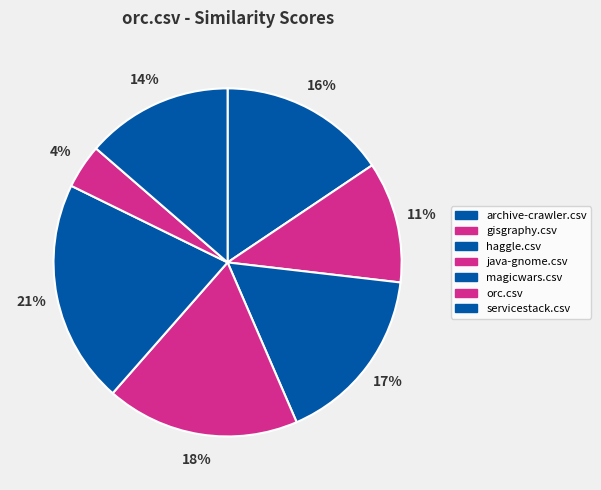

To the nearest percent, what is the difference between the largest and smallest slice percentages?

17%